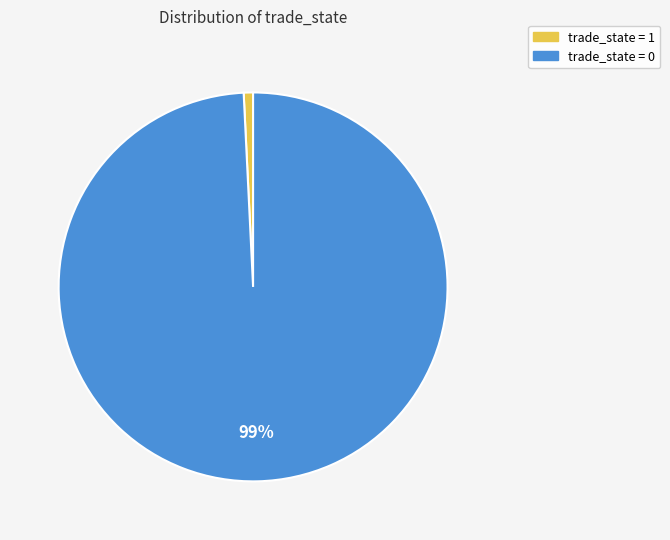

Does any single category account for the majority?

Yes